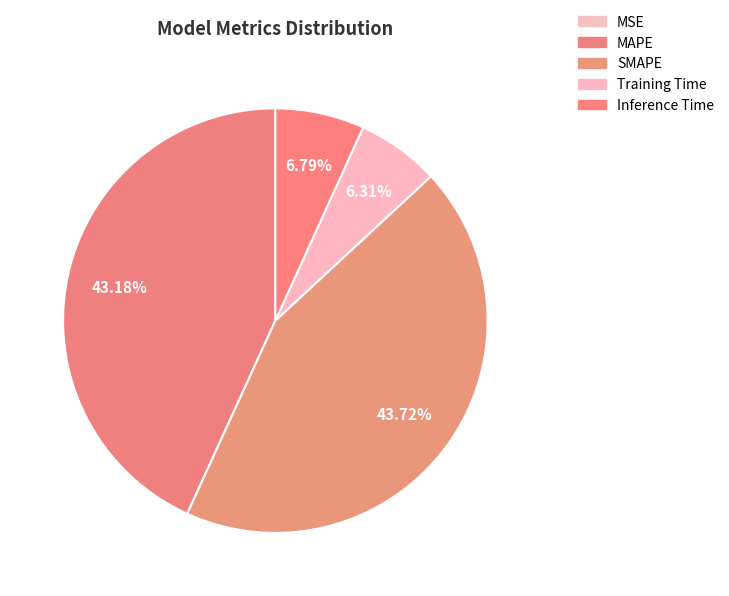

Is MAPE the majority of the pie?

No